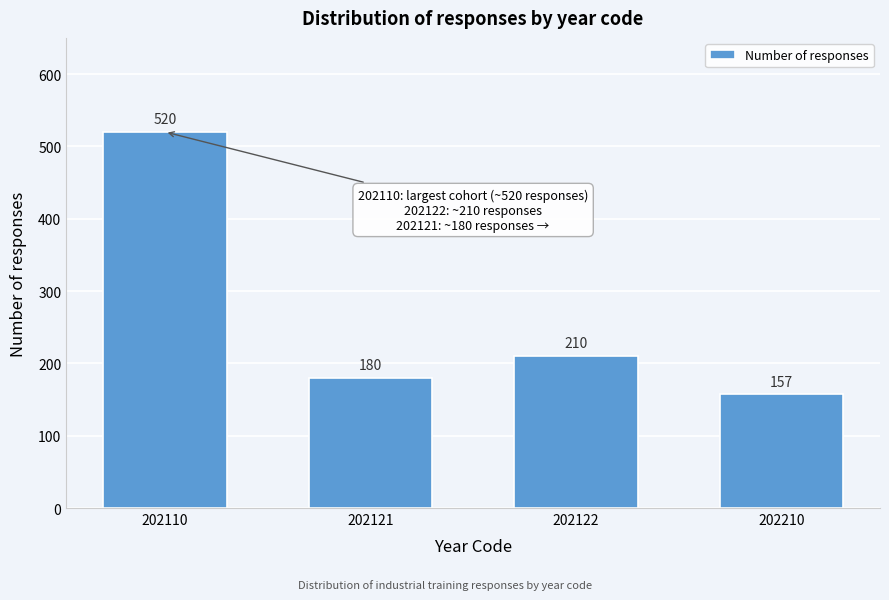

Reading left to right, transcribe all the data shown in this chart.

520	180	210	157